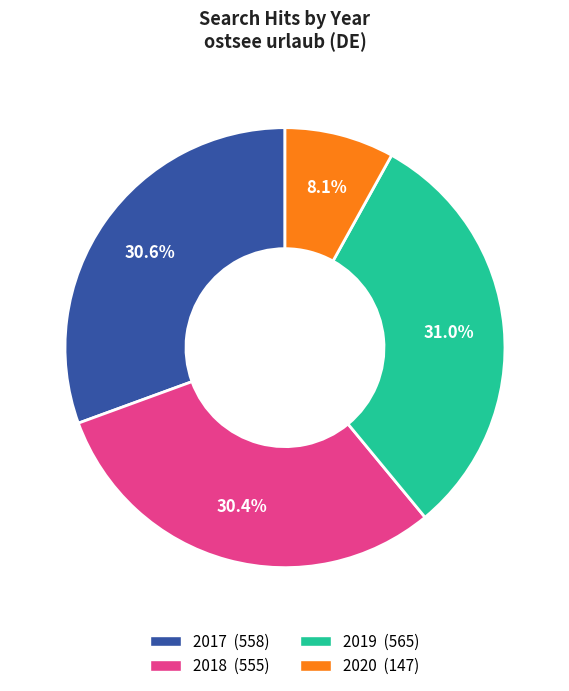

To the nearest percent, what is the difference between the largest and smallest slice percentages?

23%